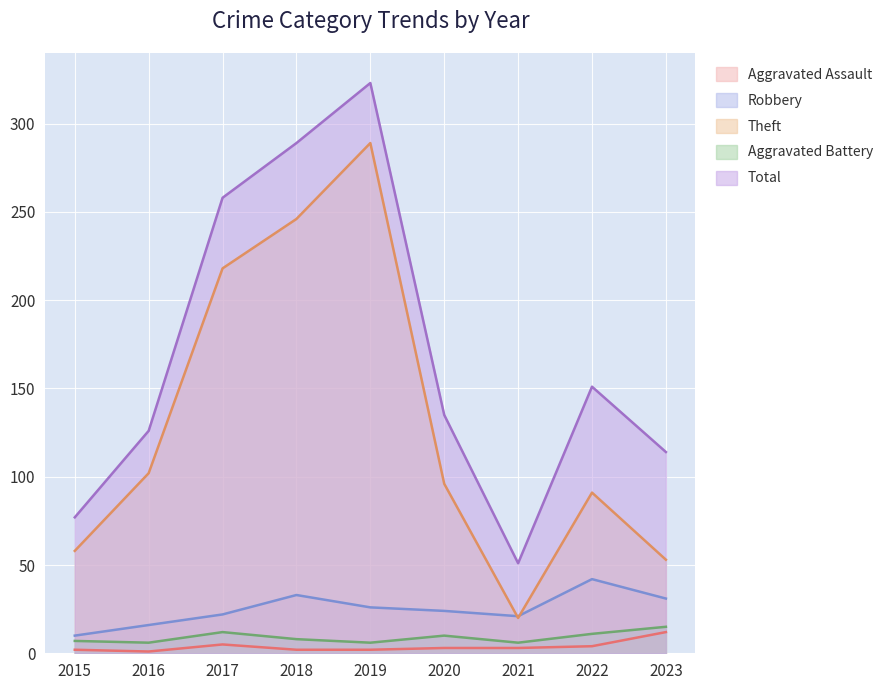

Which series changed the most between 2015 and 2022?

Total